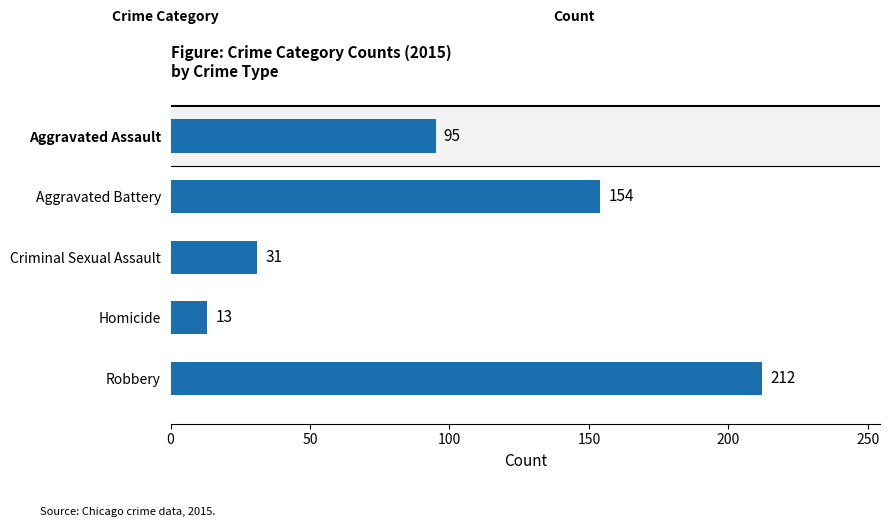

What is the sum of the values at Homicide and Aggravated Assault?

108